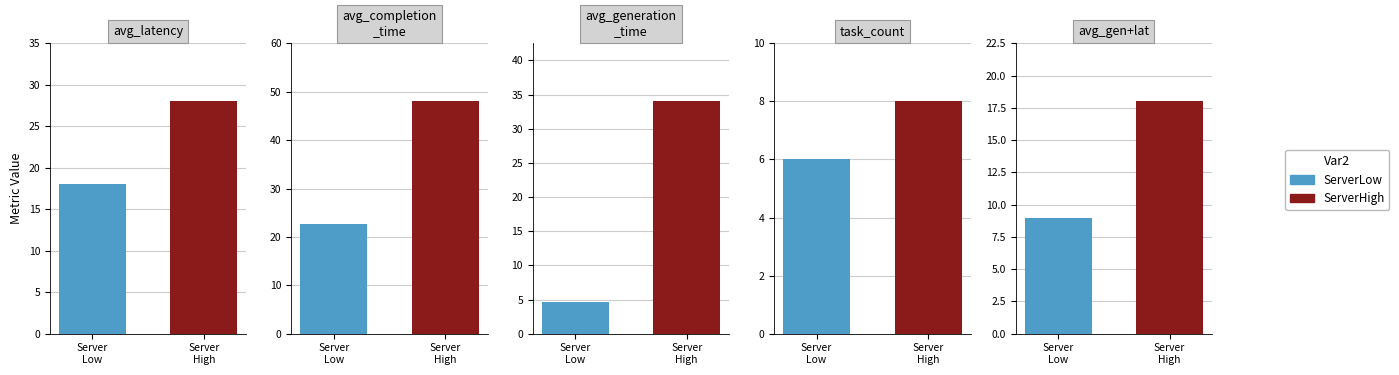

Is the value of task_count at Server 4 greater than the value of avg_latency at Server 0?

No